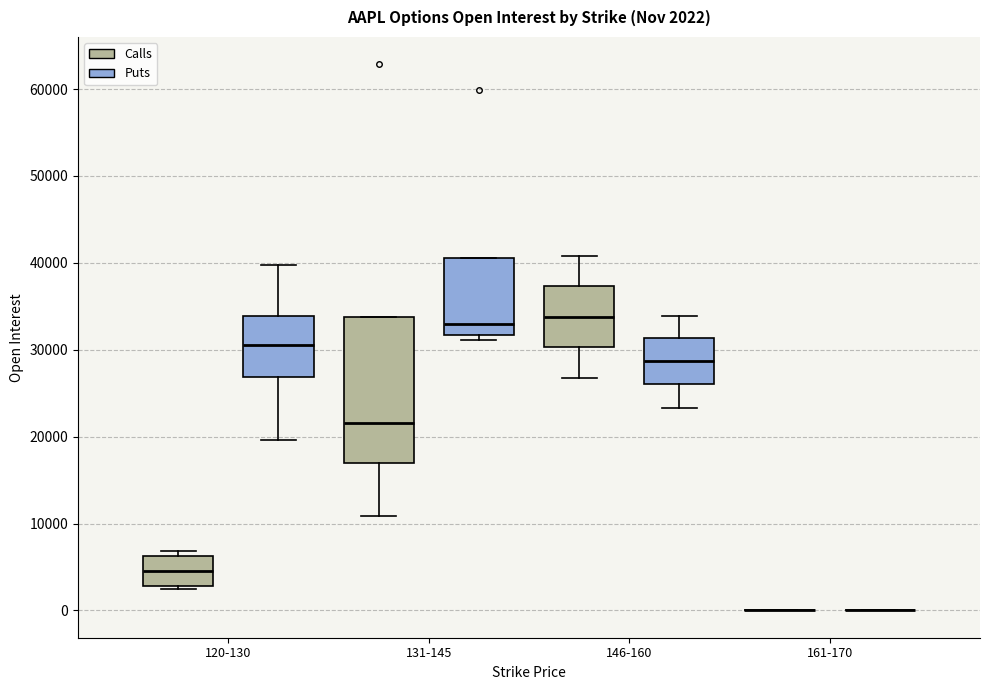

Which box is the tallest, from its lower edge to its upper edge?

131-145 (Calls)